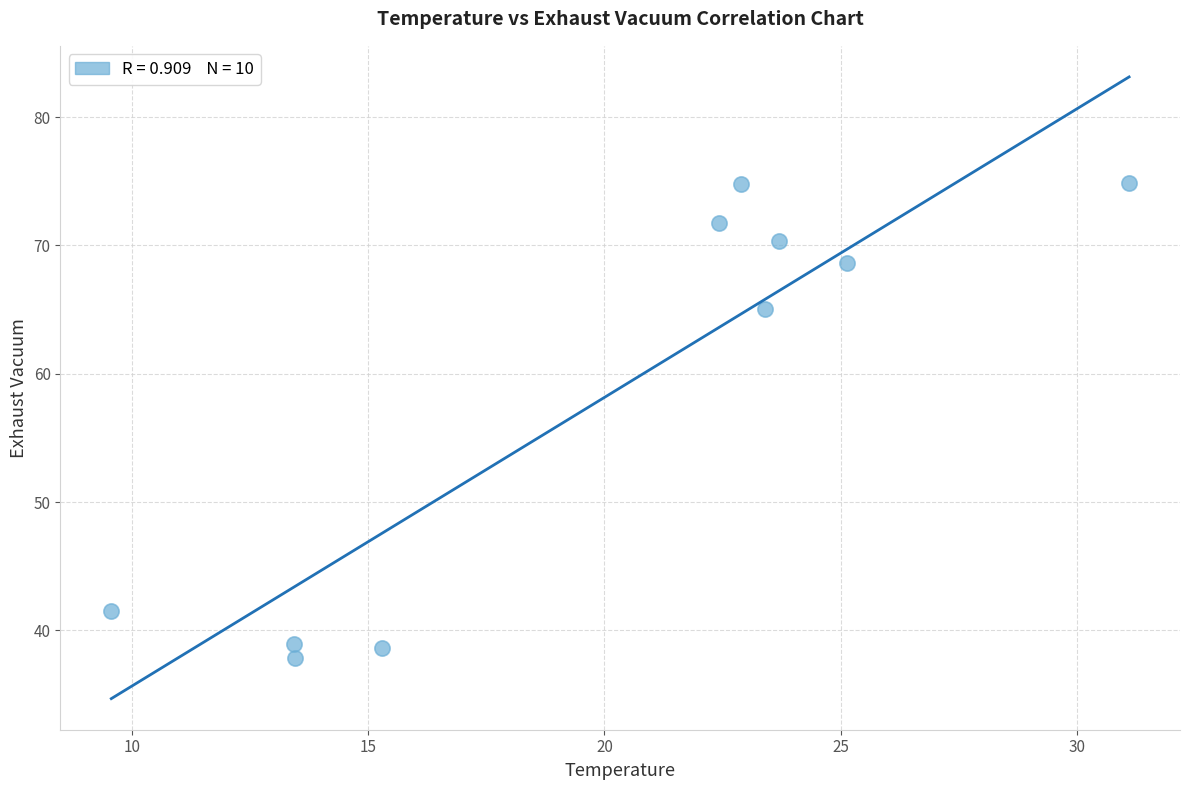

What Y value in the scatter plot is closest to 56?

65.1